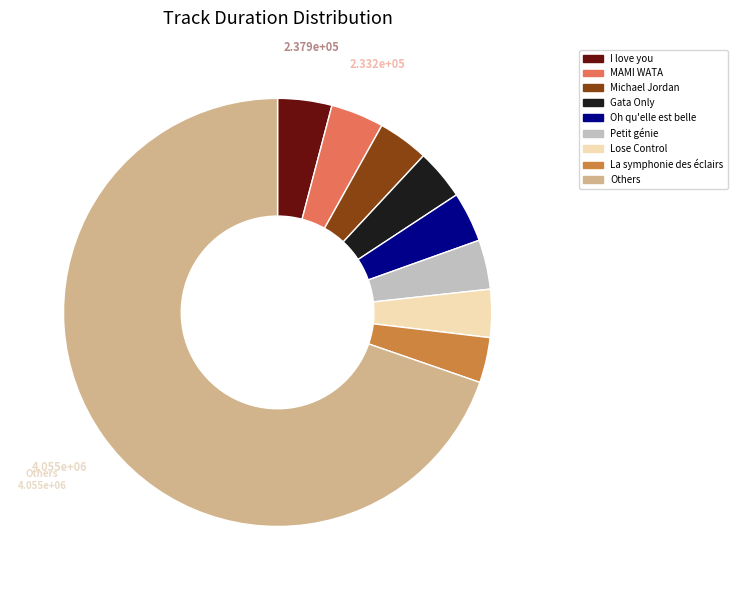

Is there a majority slice in this chart?

Yes